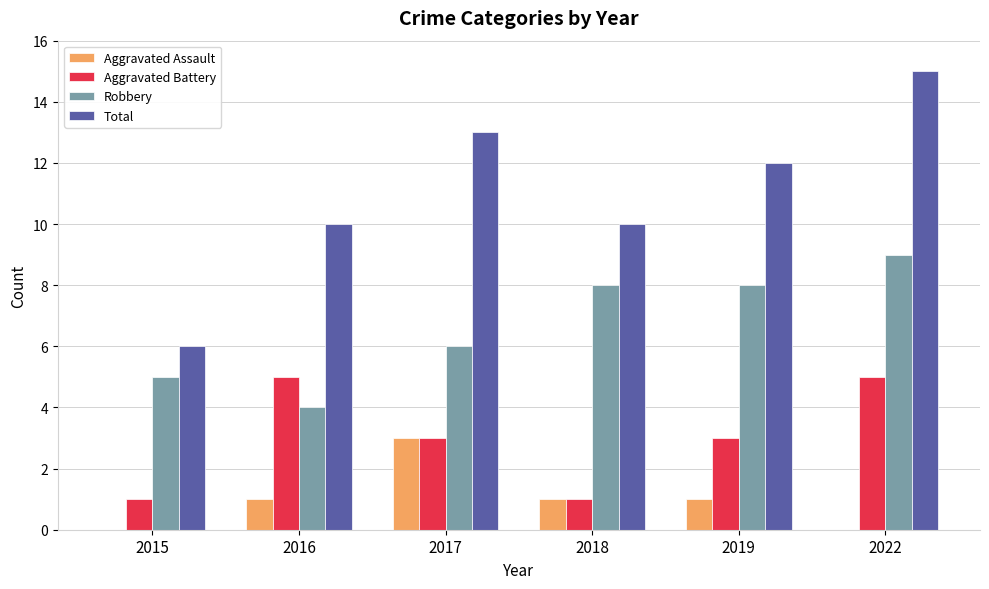

Is the value of Robbery at 2017 greater than the value of Total at 2019?

No